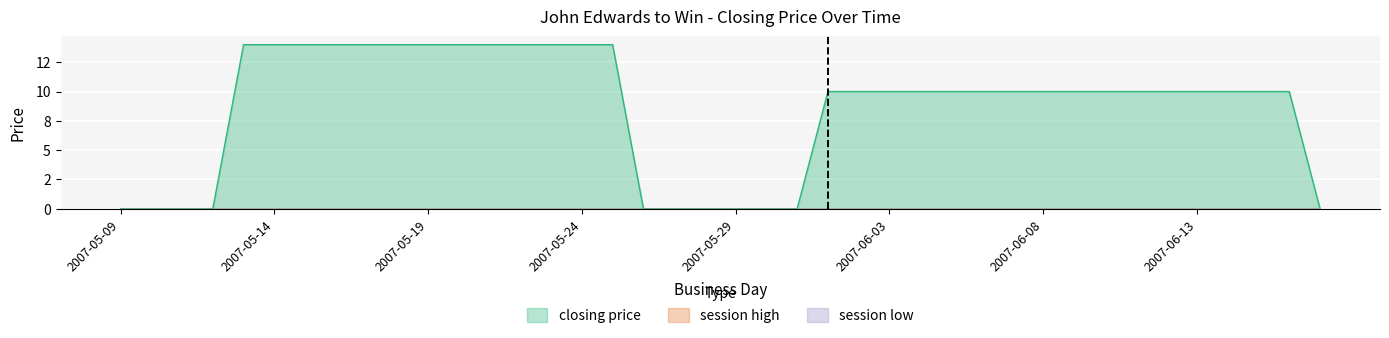

What are all the series names shown in the legend?

closing price, session high, session low